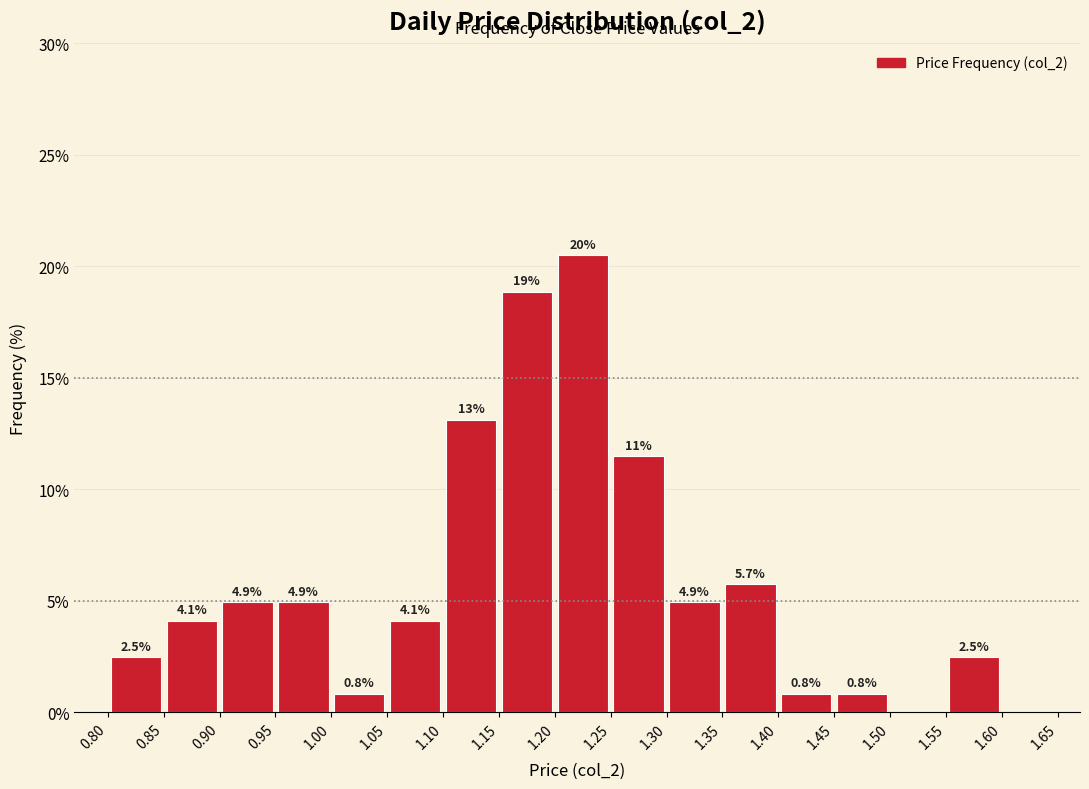

Over which range of the x-axis is the bar tallest?

1.20 to 1.25